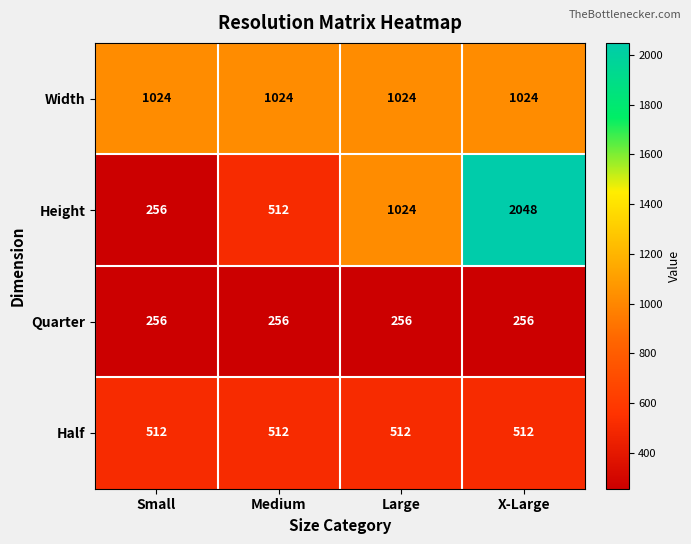

What is the spread (max minus min) of values at Large?

768